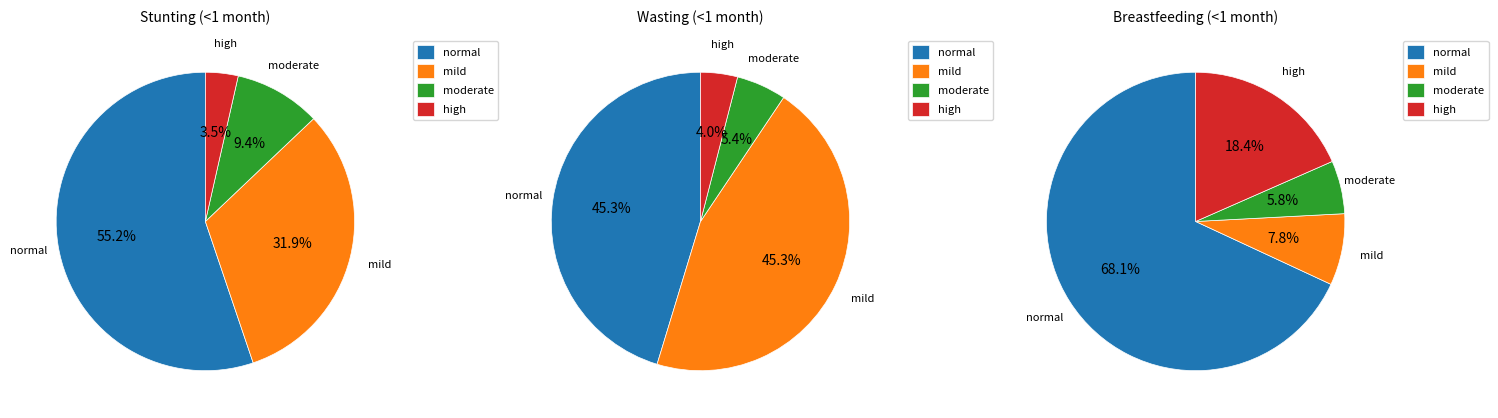

What is the majority slice?

normal